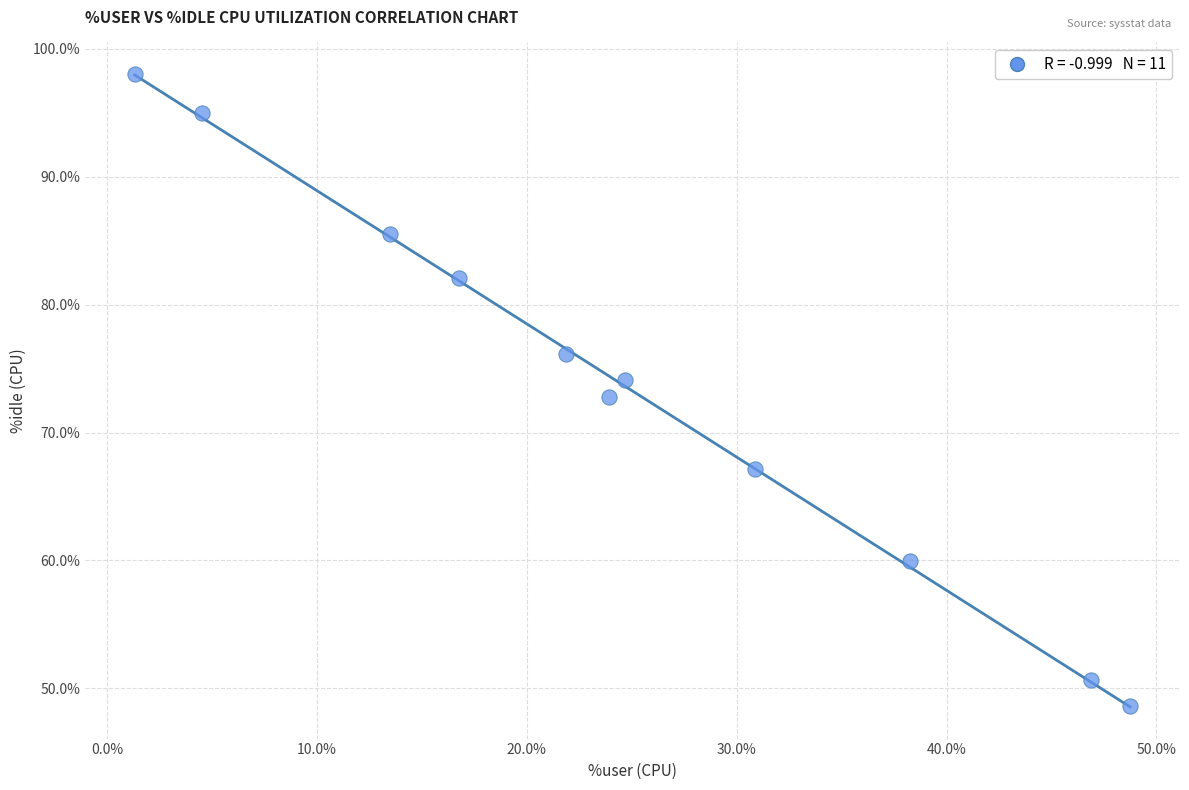

What is the average X value?

24.7